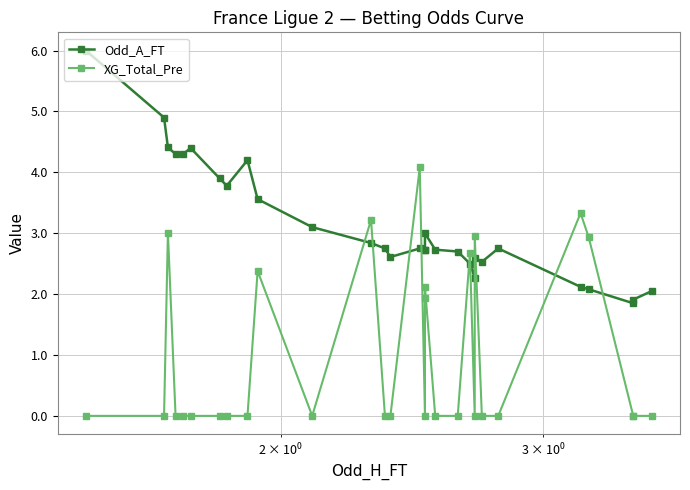

How many intersections are there between XG_Total_Pre and Odd_A_FT?

10